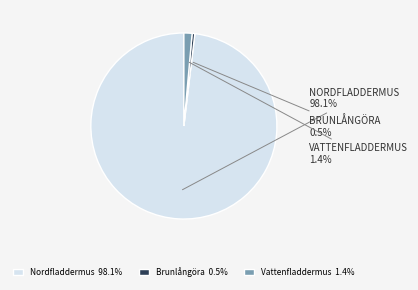

Does Nordfladdermus account for over 50% of the chart?

Yes